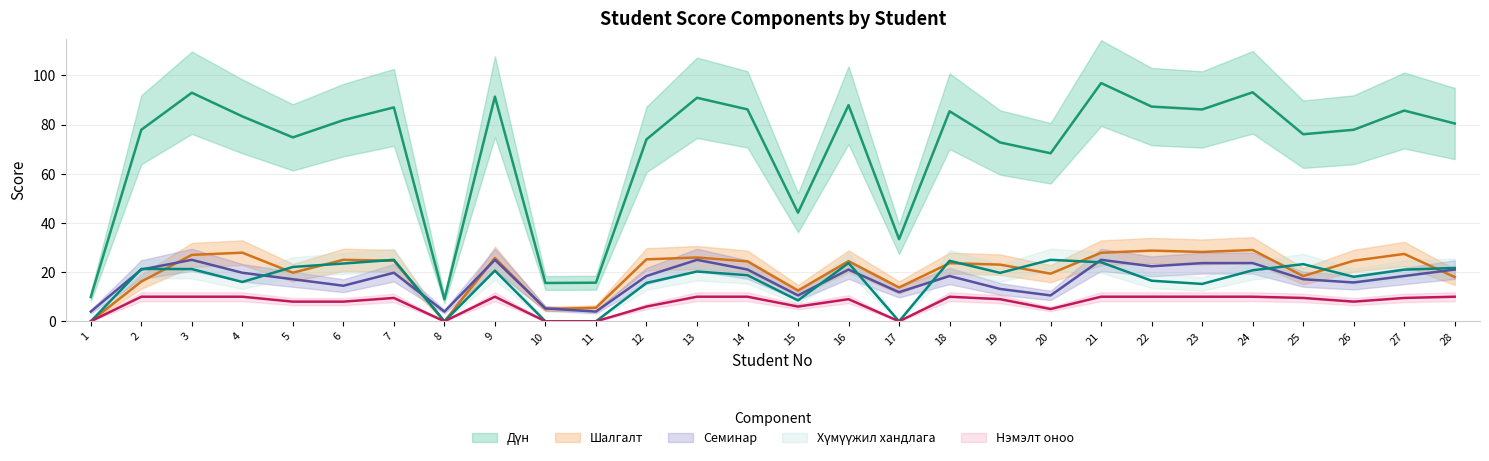

Rank the categories by Семинар value from lowest to highest.

1, 8, 11, 10, 15, 20, 17, 19, 6, 26, 5, 25, 12, 18, 27, 4, 7, 2, 14, 16, 28, 22, 23, 24, 3, 9, 13, 21